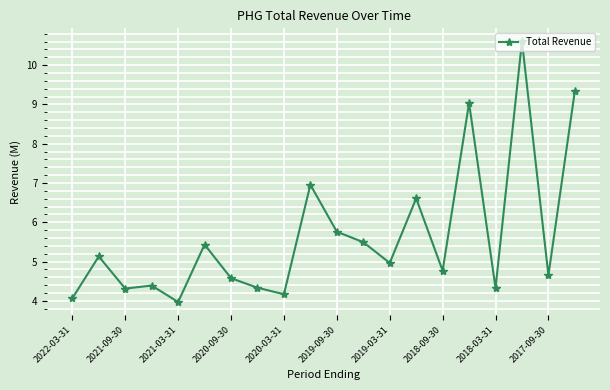

What is the maximum value shown in the chart?

10.6